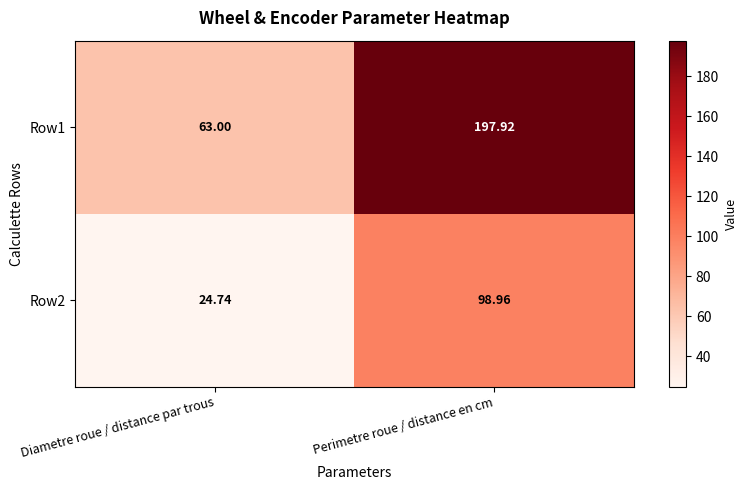

What is the maximum value shown in the chart?

197.9